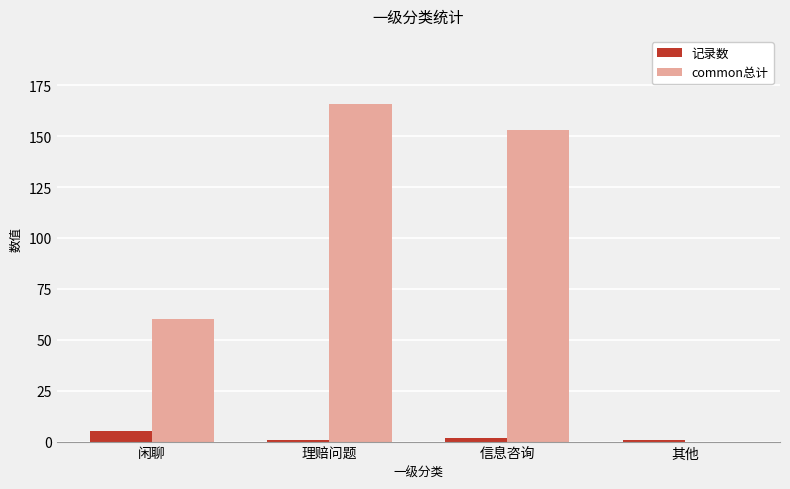

What is the average value of the common总计 series?

95